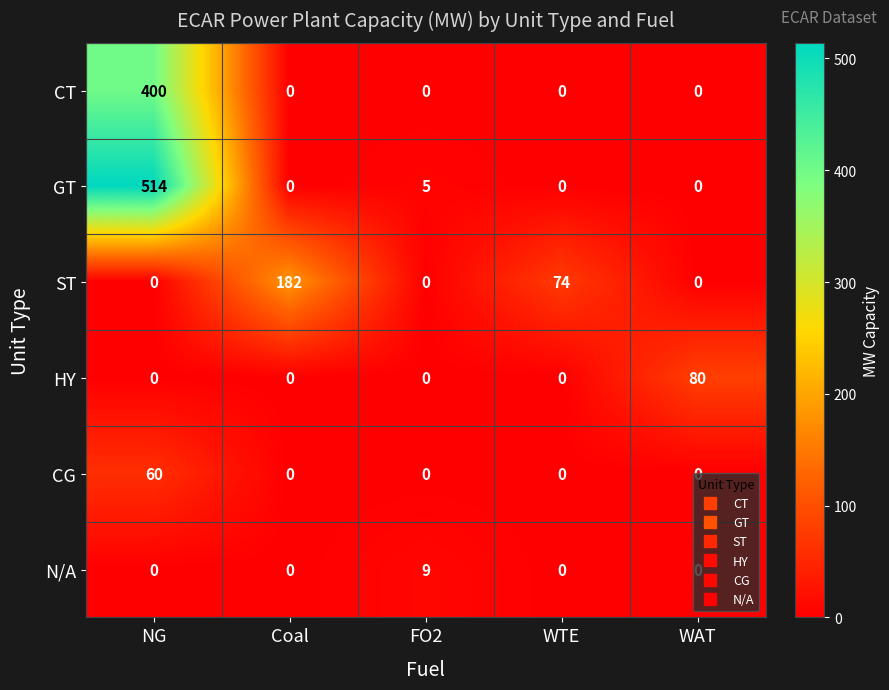

What is the difference between the maximum and minimum values in the GT series?

514